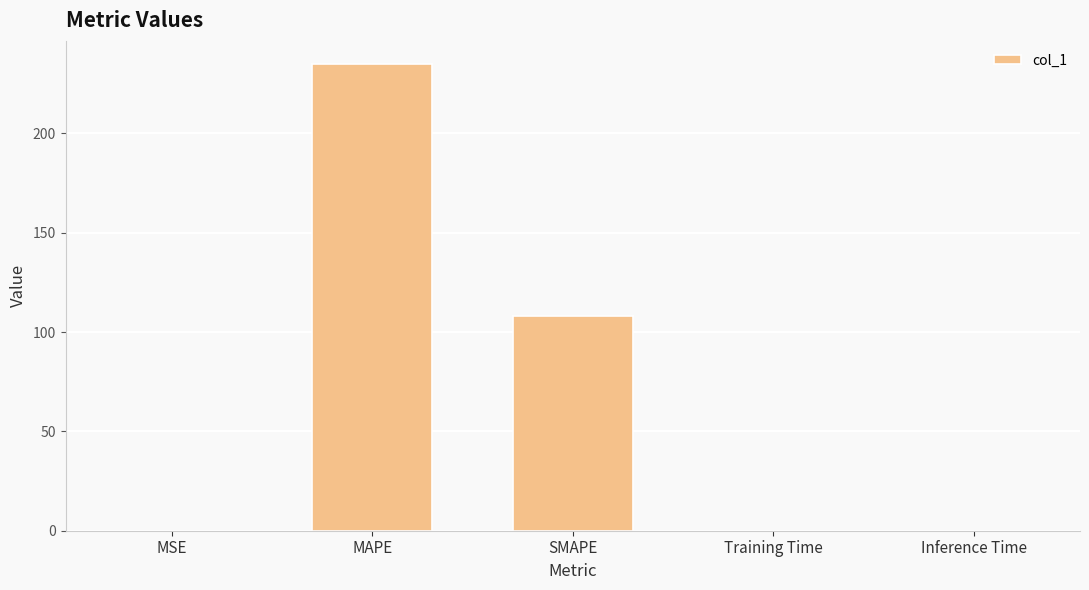

Which has a higher value, MAPE or SMAPE?

MAPE